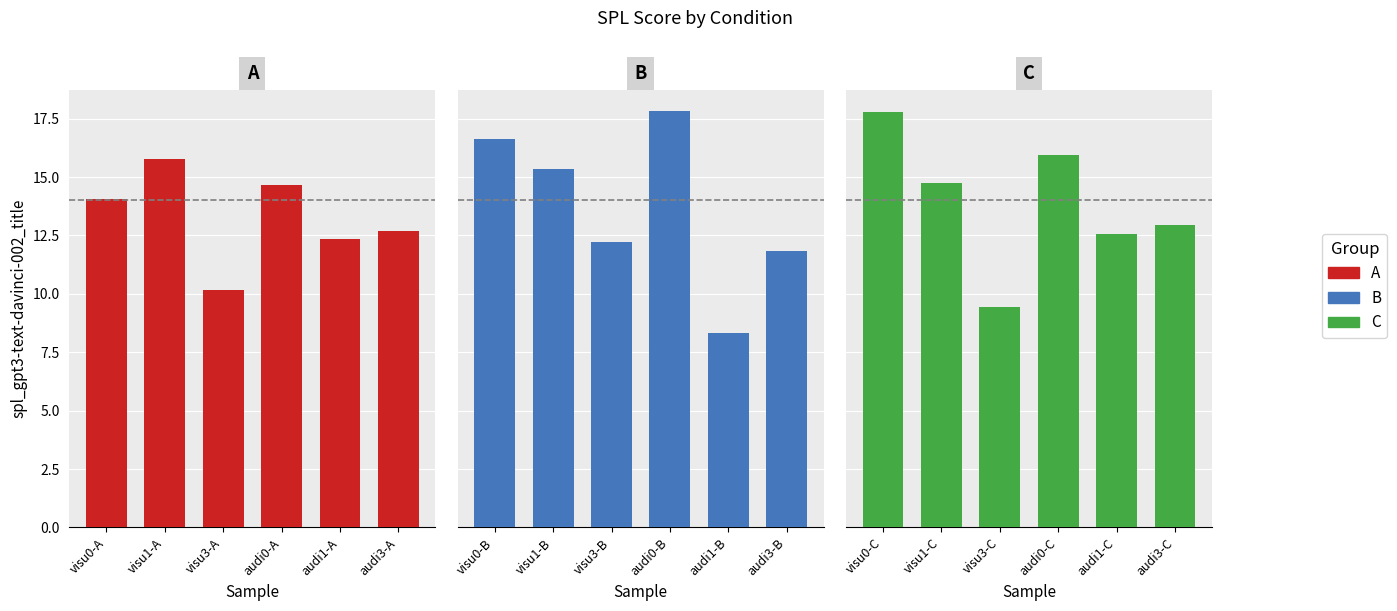

The B series shows 24.1 at visu1-B. True or false?

False